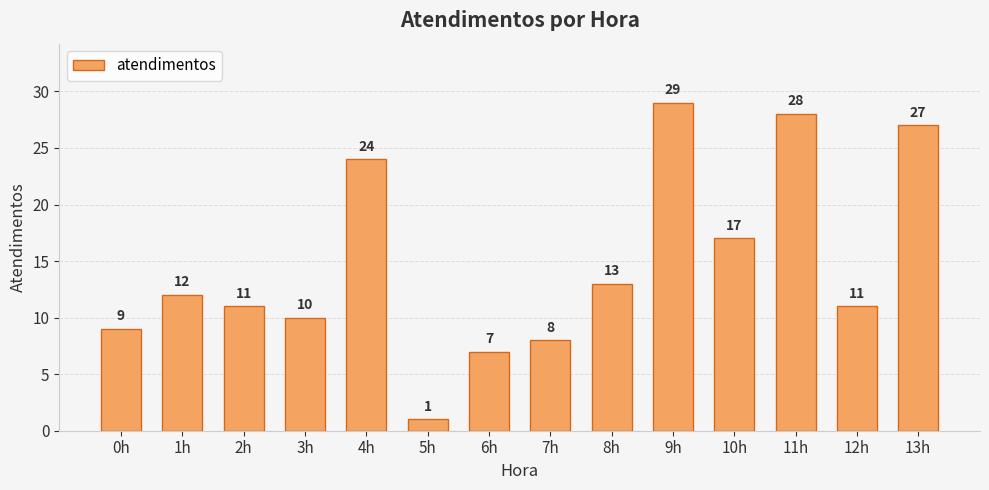

True or false: the data shows 5 at 4h.

False